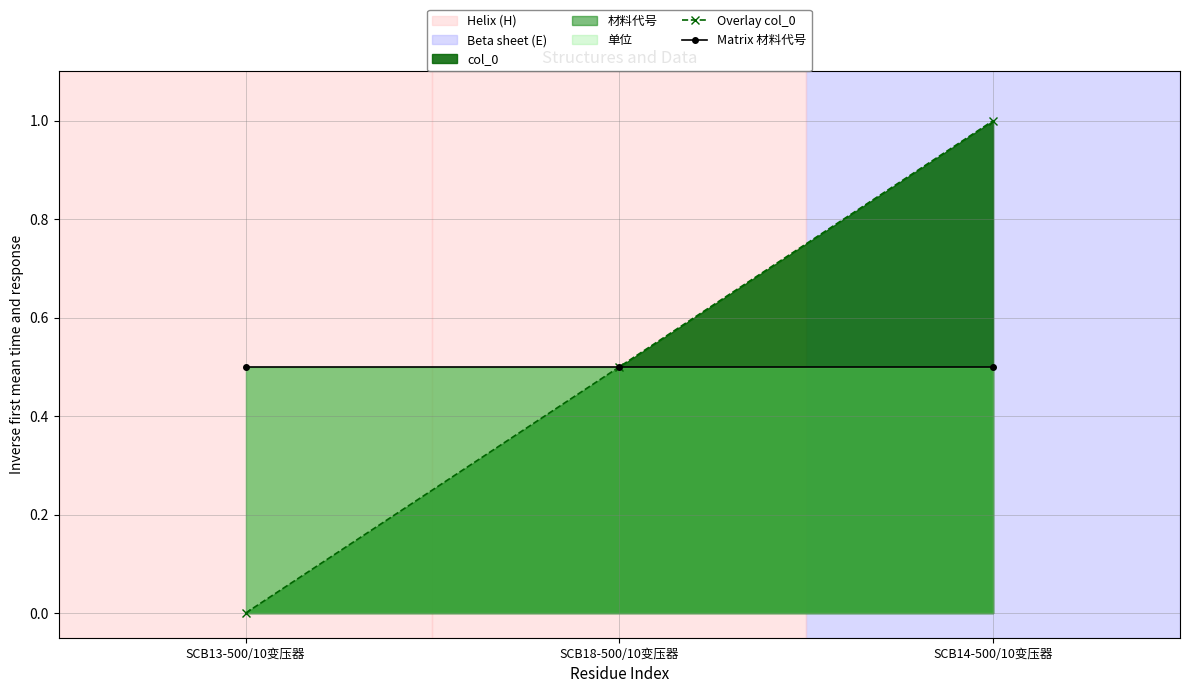

Which series has the largest total across all categories?

Overlay col_0